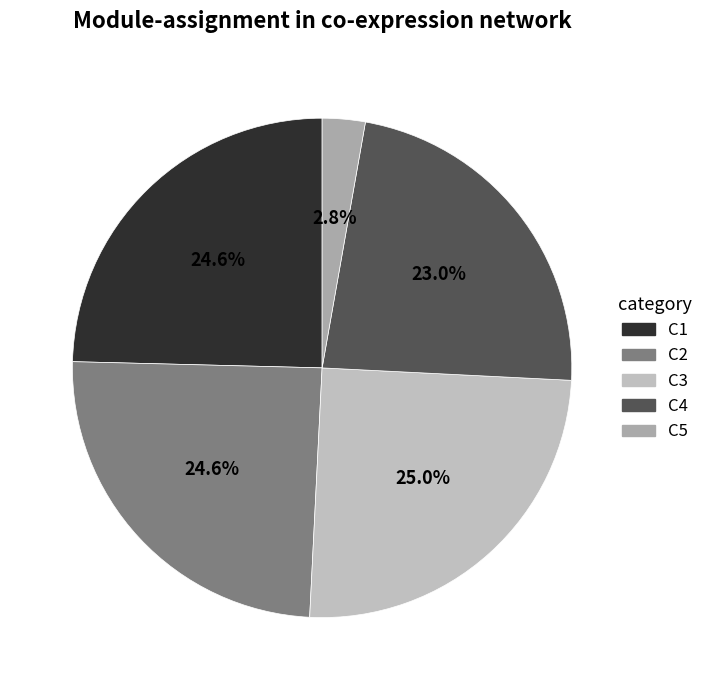

Count the number of slices in the pie.

5